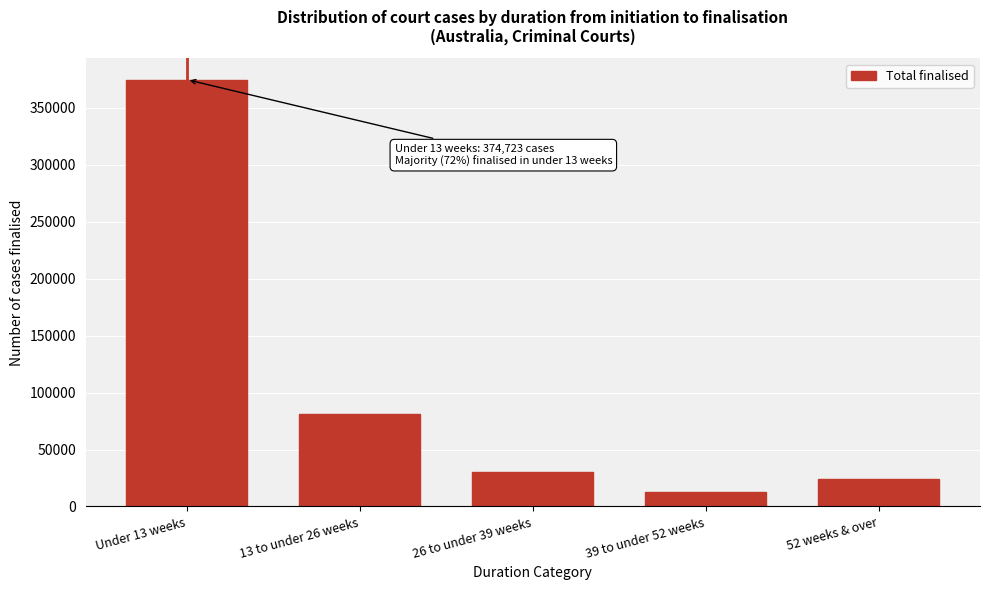

Reading left to right, list all the values displayed in this chart.

Under 13 weeks=374723	13 to under 26 weeks=80862	26 to under 39 weeks=30384	39 to under 52 weeks=12893	52 weeks & over=24304